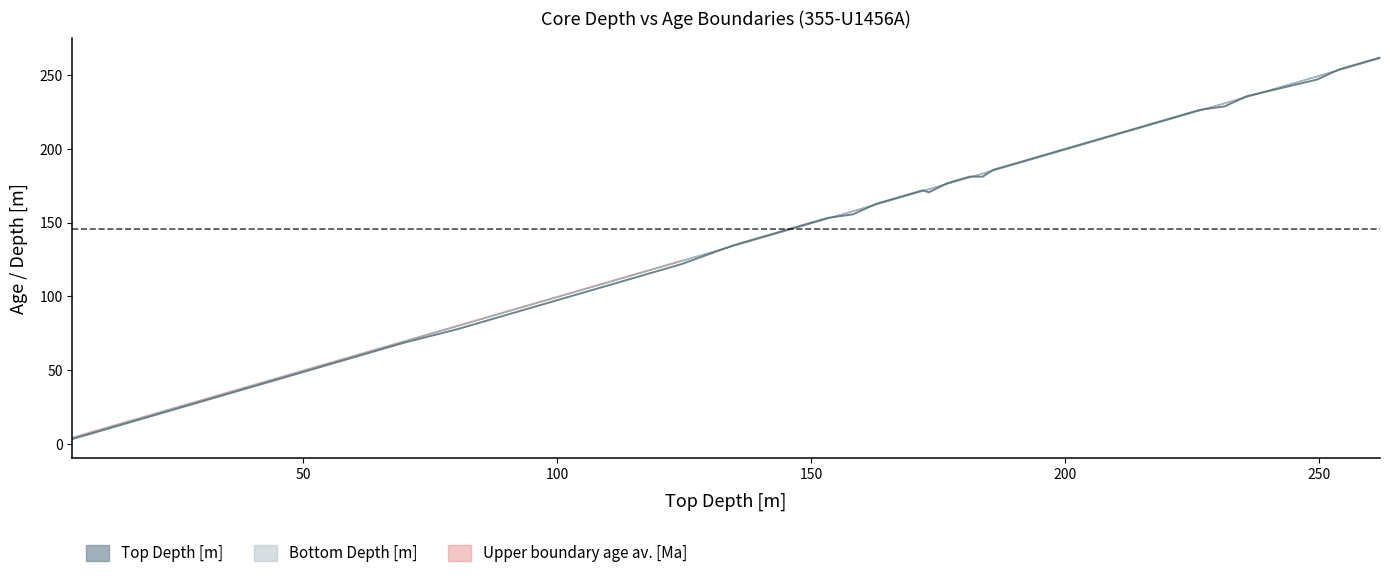

What is the value of the 6th point from the left?

50.0